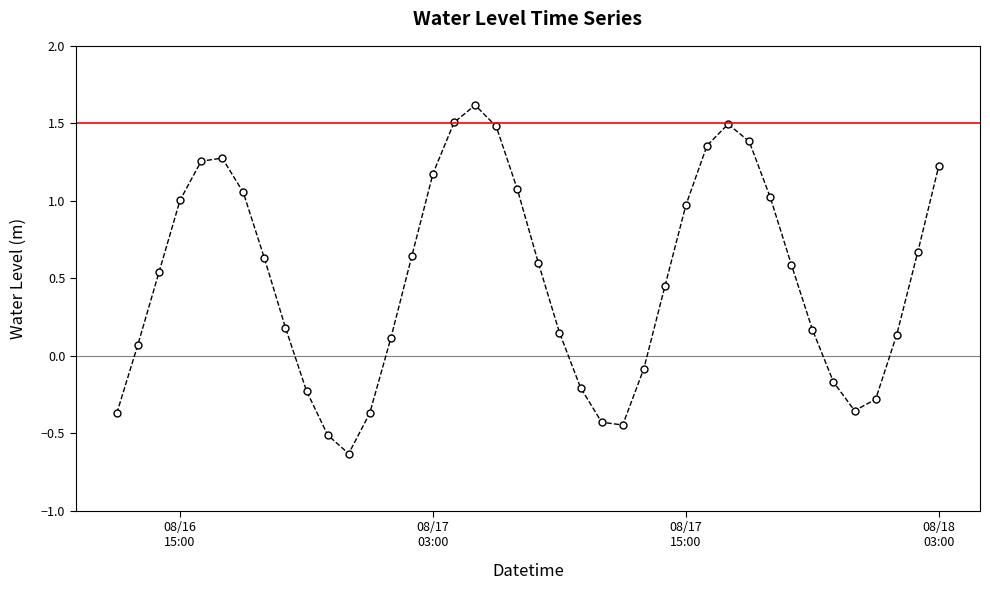

How many interior local valleys (lower than both neighbors) does the data have?

3